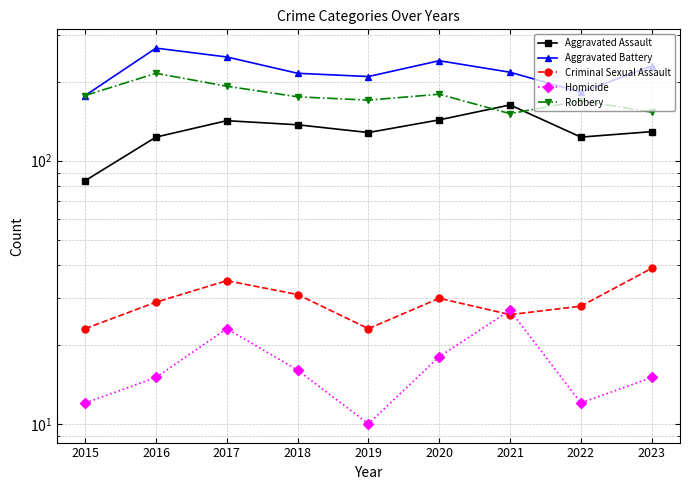

What is the difference between the highest and lowest values at 2023?

214